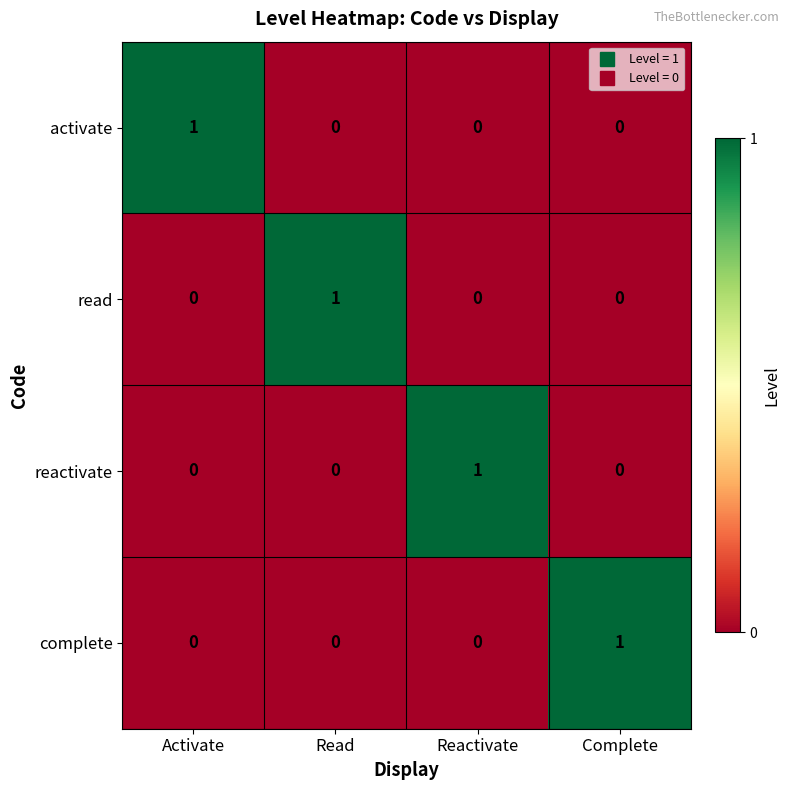

Reading left to right, what are all the values shown in this chart?

activate: 1	0	0	0
read: 0	1	0	0
reactivate: 0	0	1	0
complete: 0	0	0	1